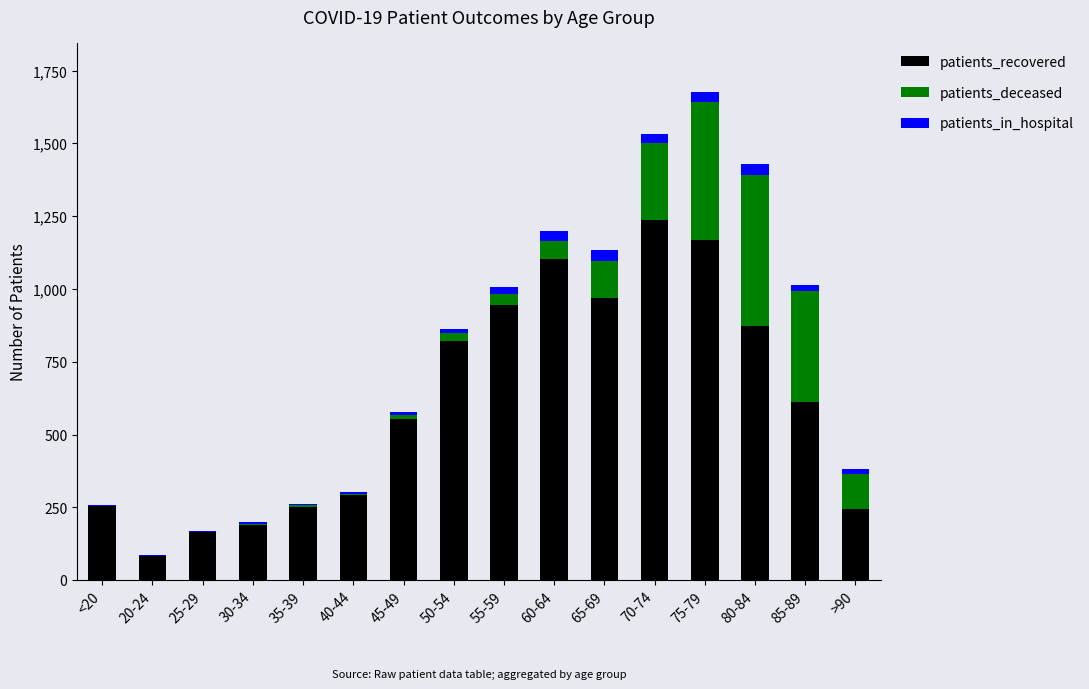

At which category is the sum across all series the highest?

75-79